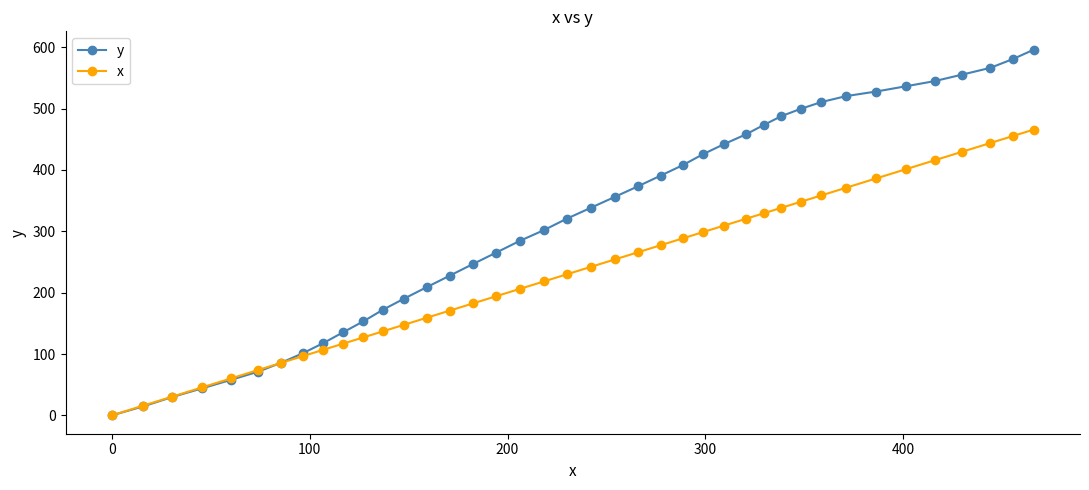

How many positive values does the y series have?

39